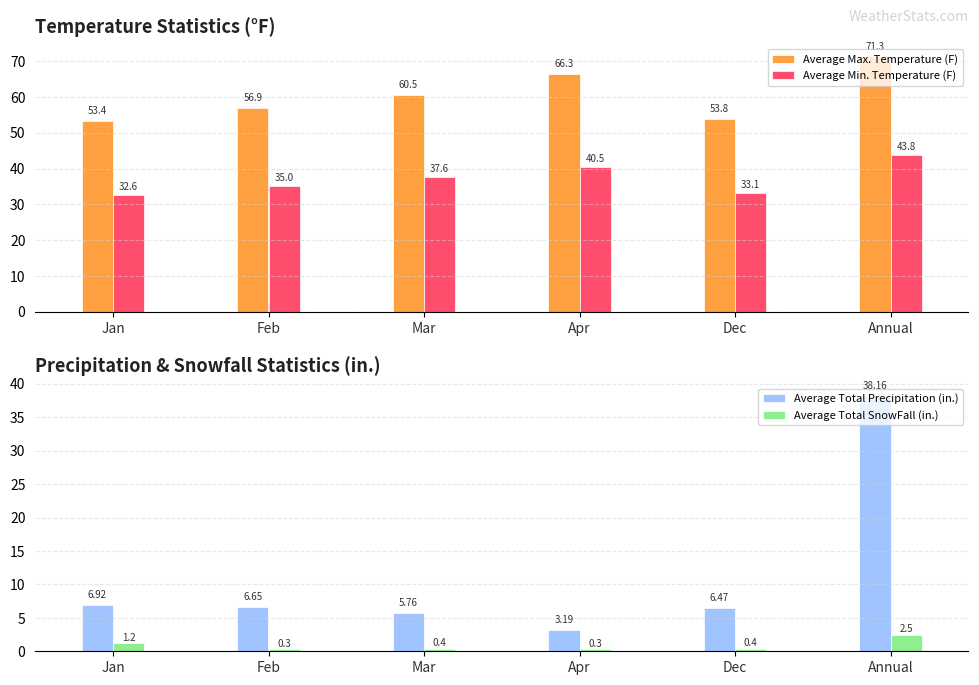

What is the value of the Average Min. Temperature (F) bar at the 3rd from the left?

37.6